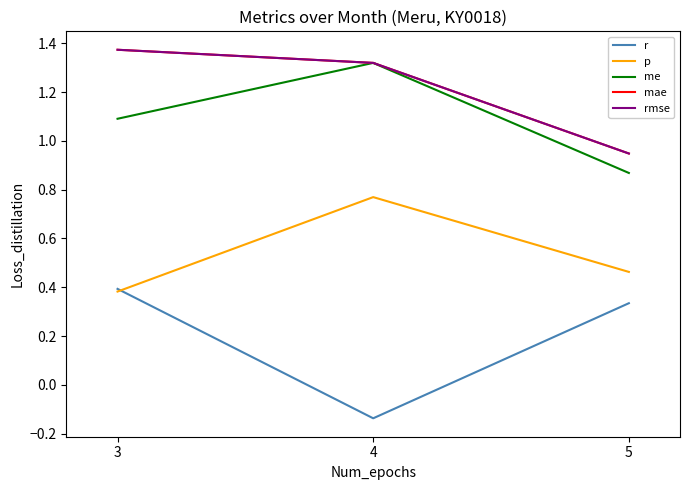

What is the maximum value shown in the chart?

1.4